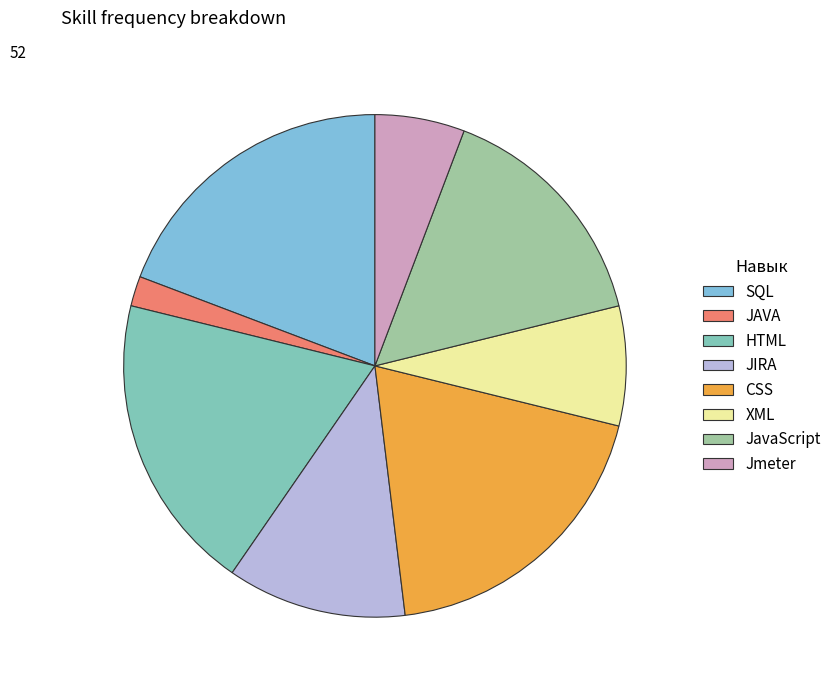

How many segments does this pie chart have?

8